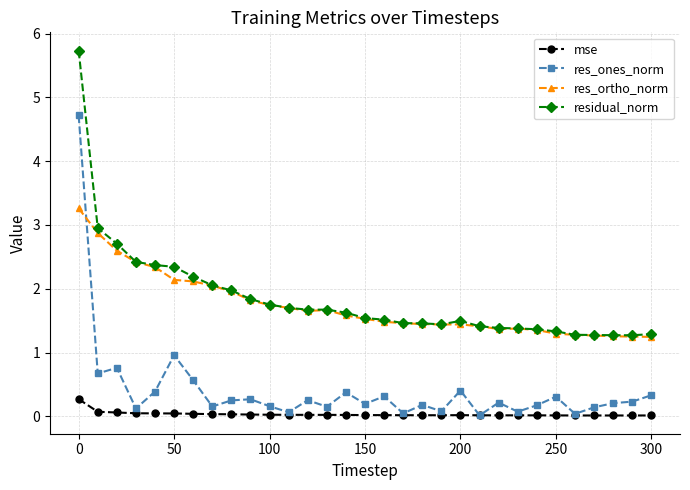

What are all the series names shown in the legend?

mse, res_ones_norm, res_ortho_norm, residual_norm